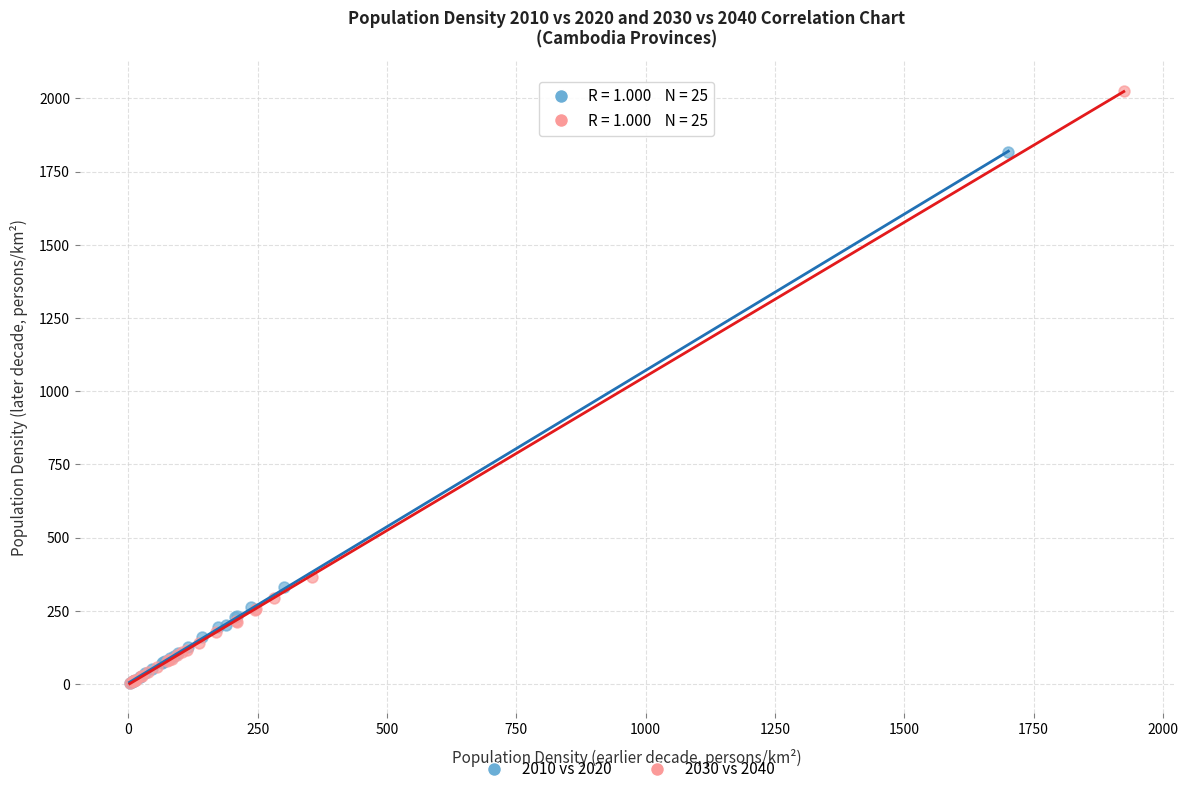

Which series has the largest Y range (max minus min)?

2030 vs 2040